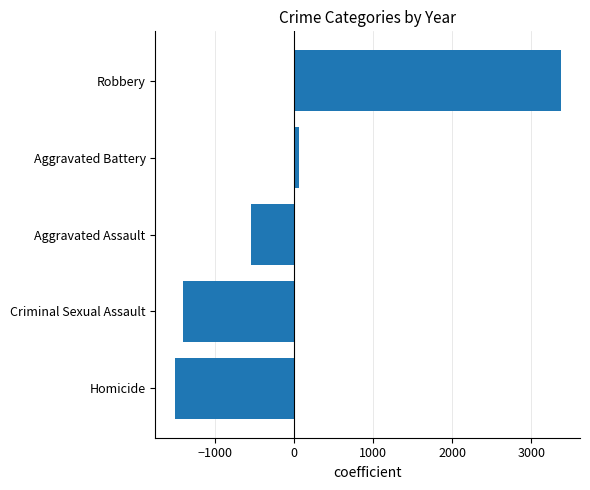

How many bars are there in total?

5